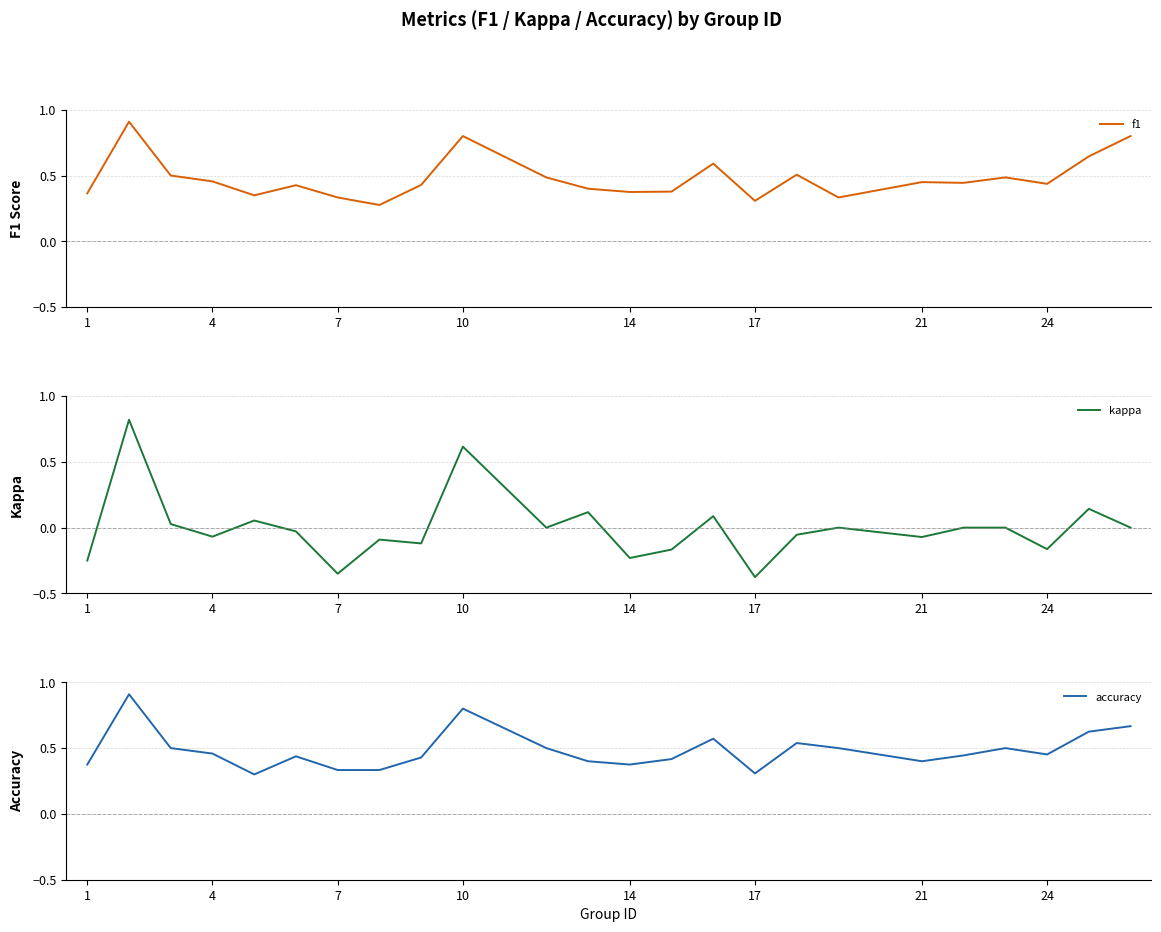

Does the chart display data point markers on the line(s)?

No